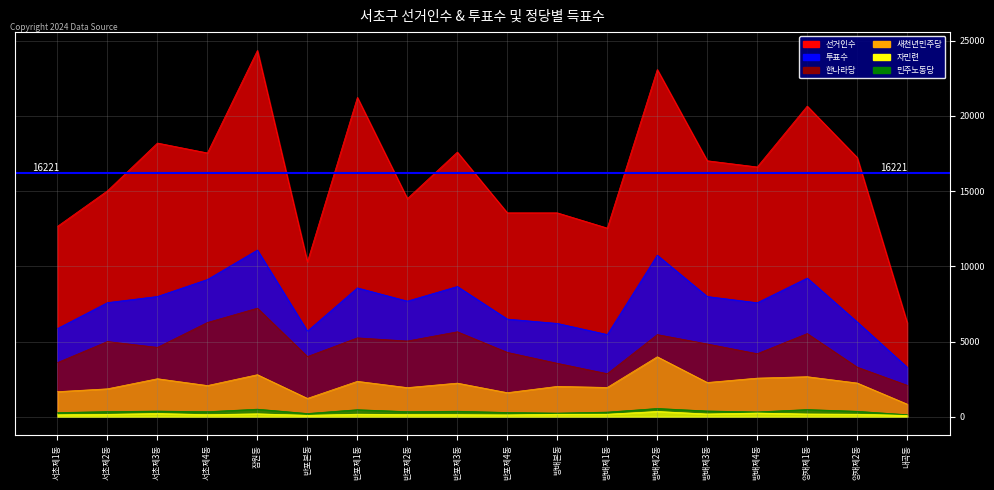

What position from the right is 잠원동?

14